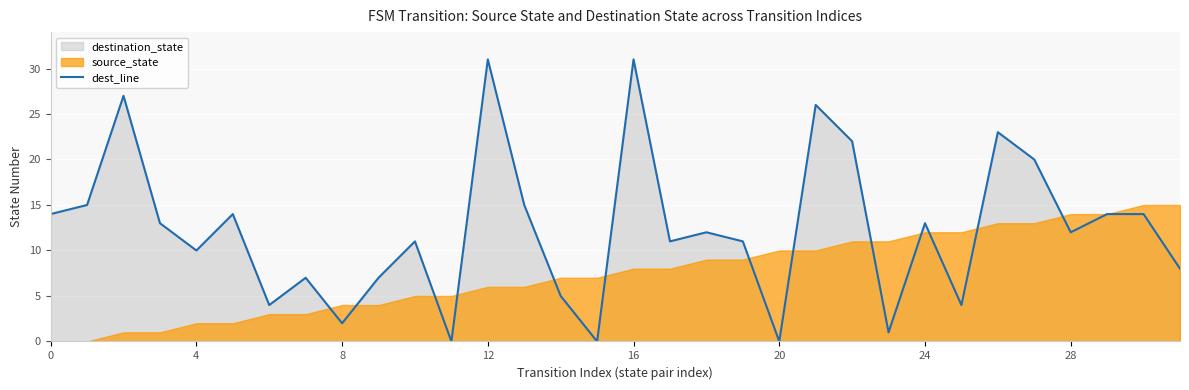

What is the label of the 15th point from the left?

14